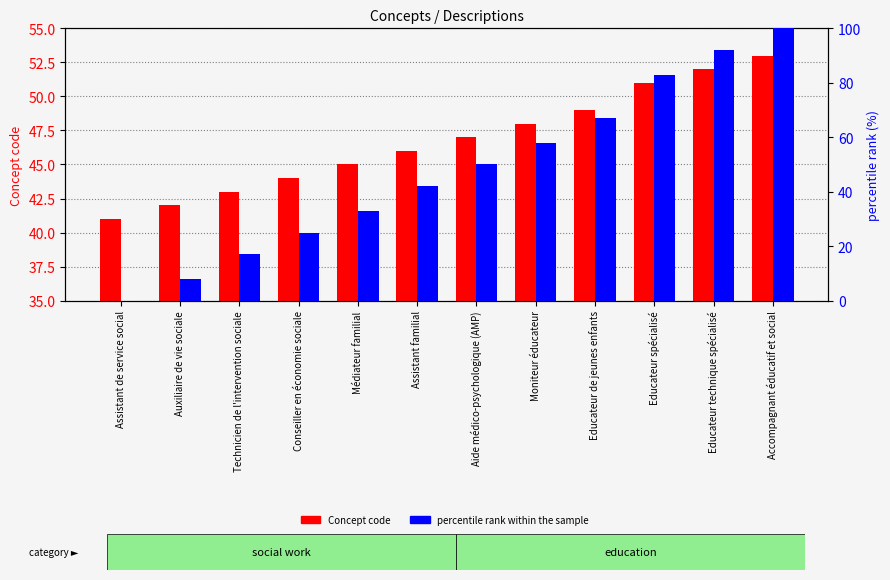

What is the difference between the highest and lowest values at Technicien de l'intervention sociale?

26